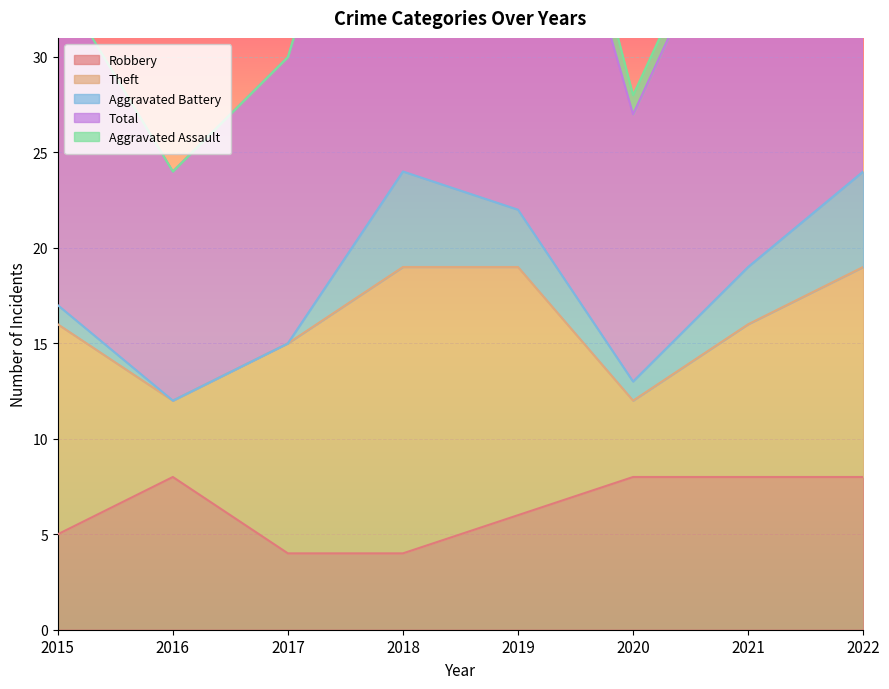

At how many categories does at least one series exceed 4?

8